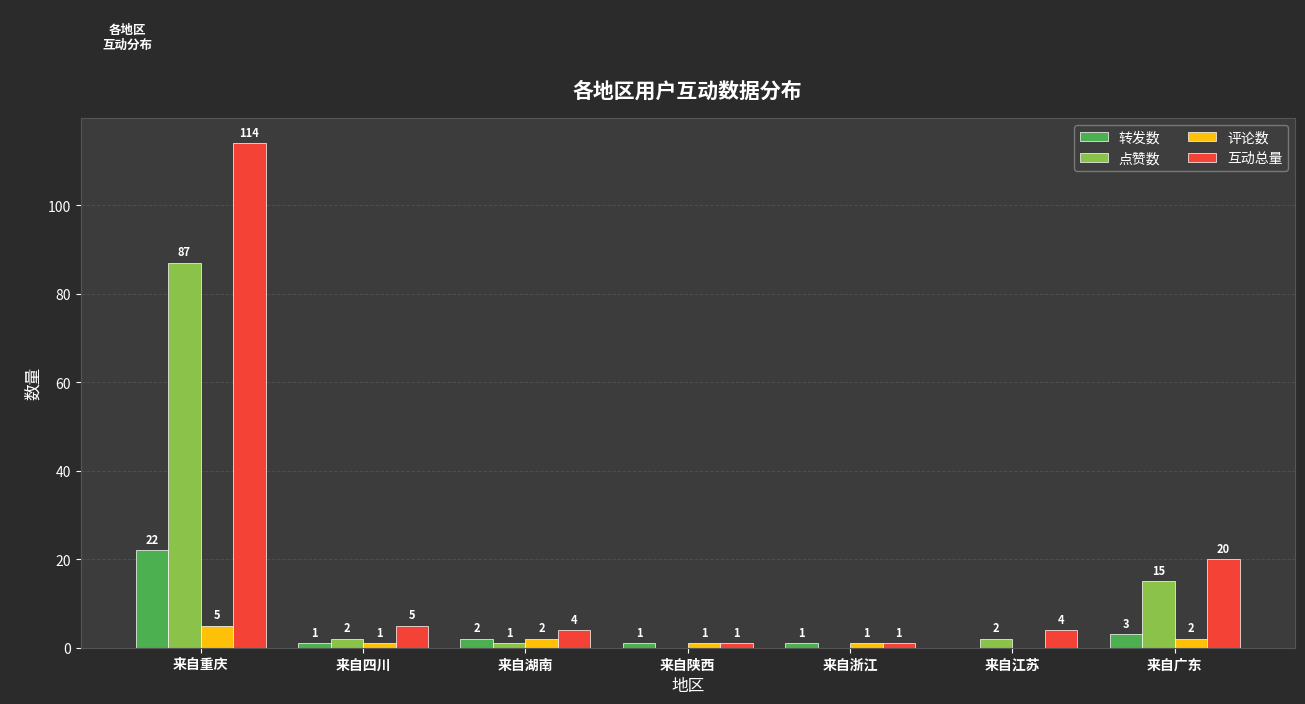

What is the spread (max minus min) of values at 来自四川?

4